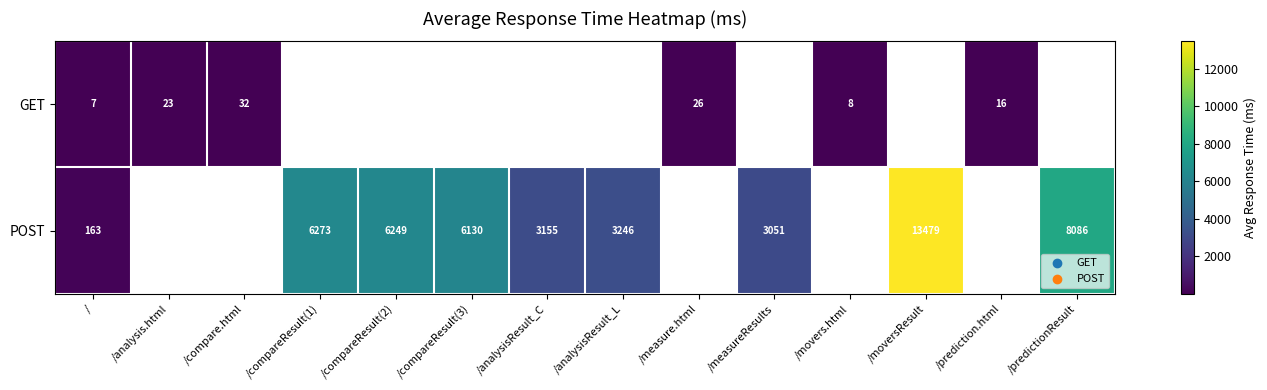

The GET series shows 23 at /prediction.html. True or false?

False